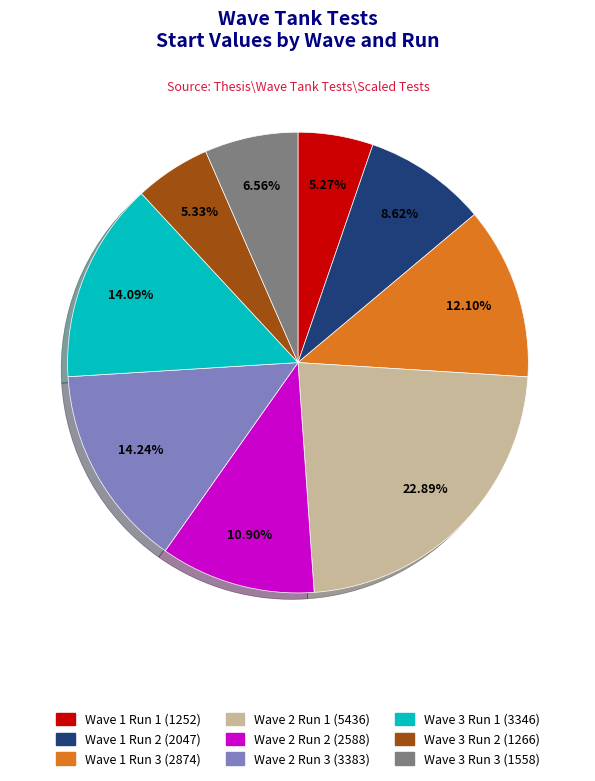

Is Wave 2 Run 1 the majority of the pie?

No